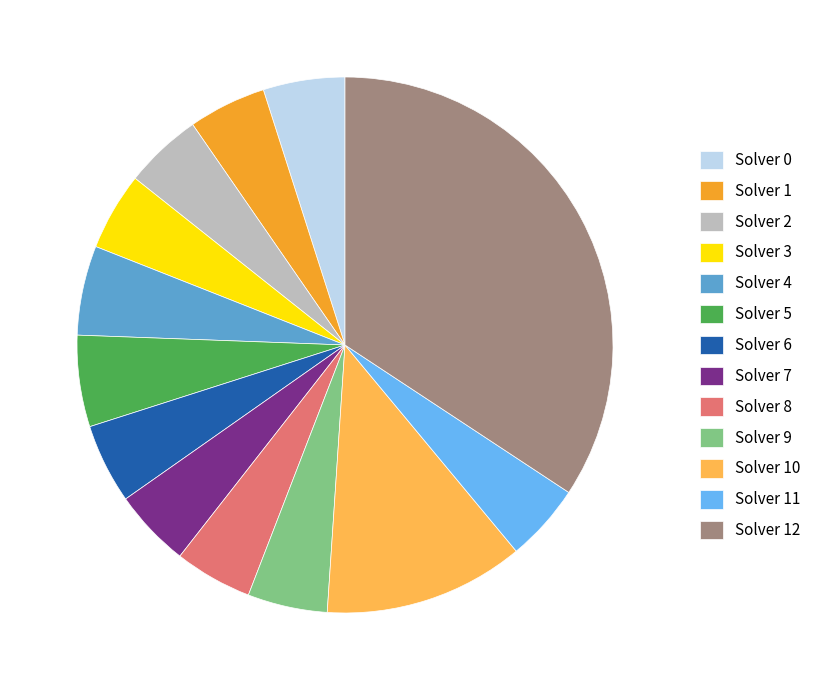

Does any single category account for the majority?

No